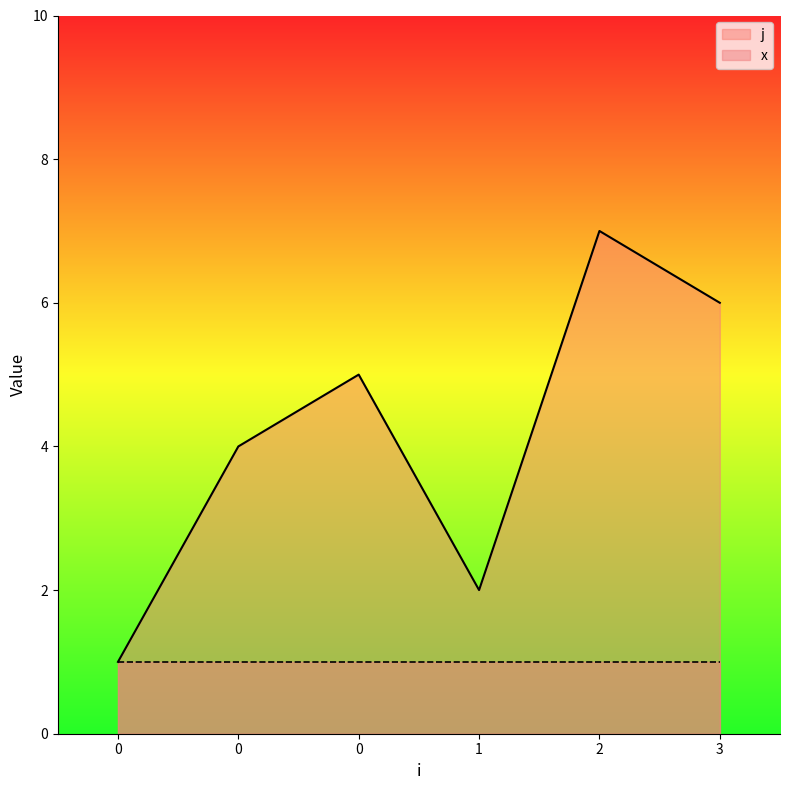

How many values are below 5?

3